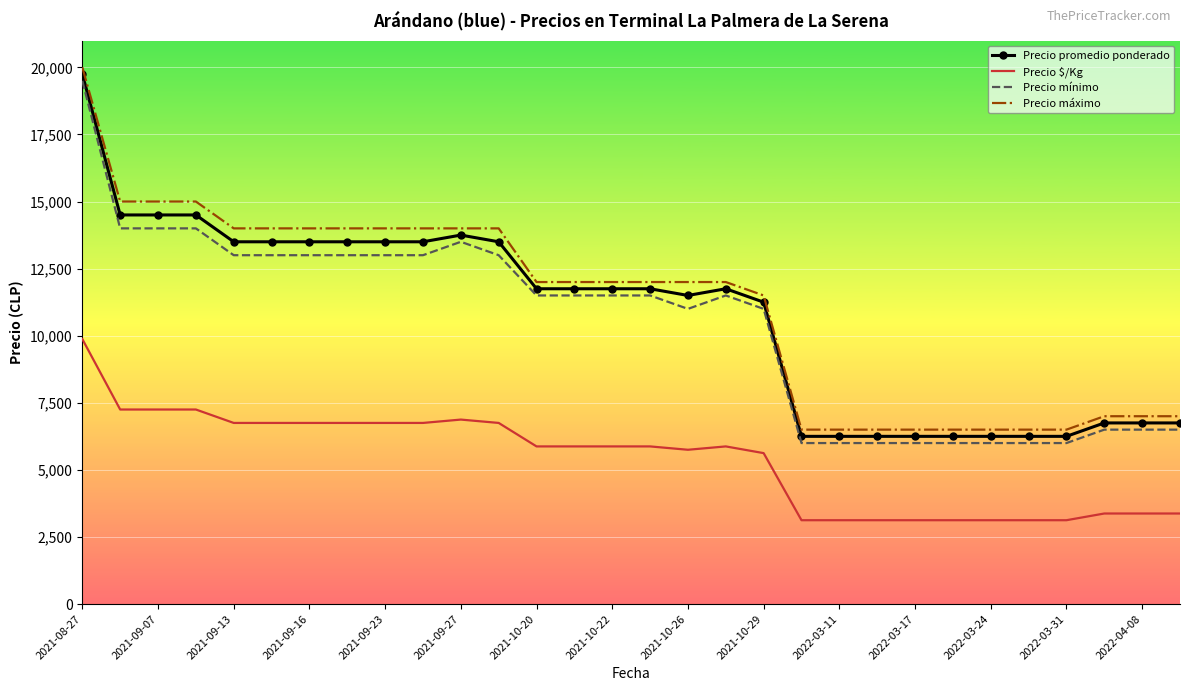

What is the difference between the maximum and minimum values in the Precio promedio ponderado series?

13500